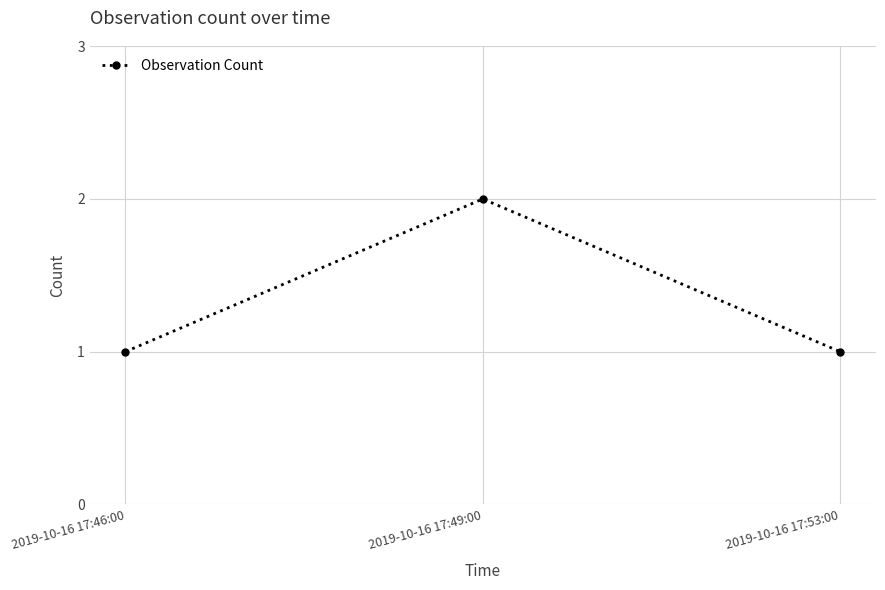

Reading left to right, list all the values displayed in this chart.

1	2	1